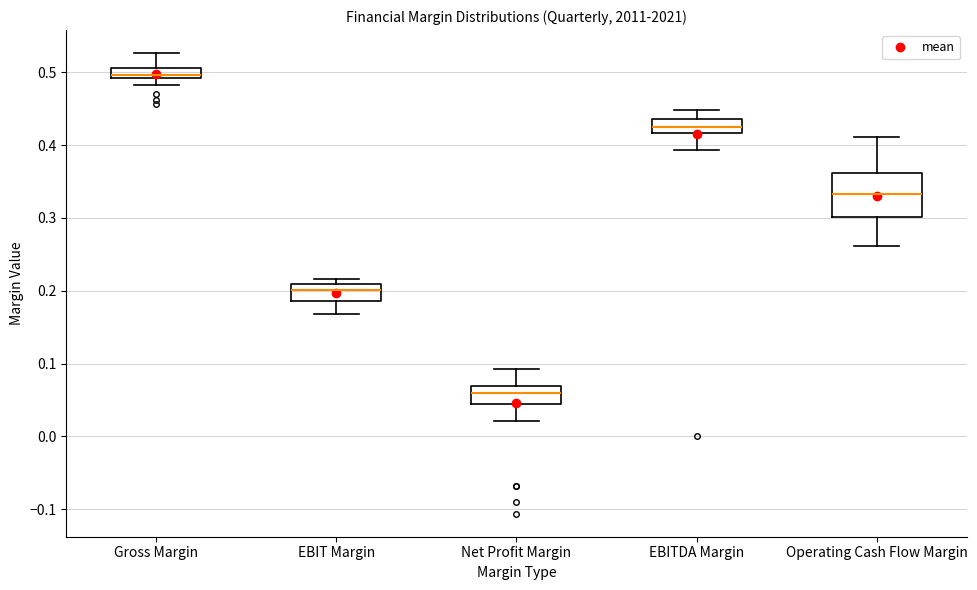

Where is the lower edge of the box for Gross Margin on the y-axis? The values are not printed on the chart, so give them approximately, as read against the axis.

0.49